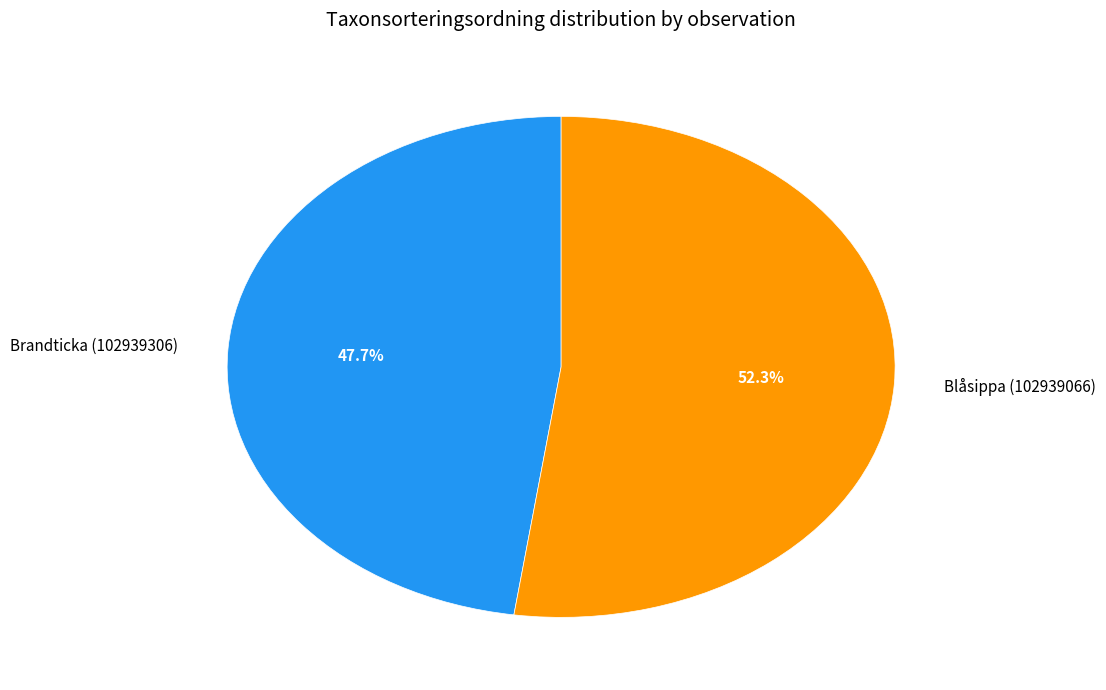

What portion of the pie excludes Brandticka (102939306)?

52.3%